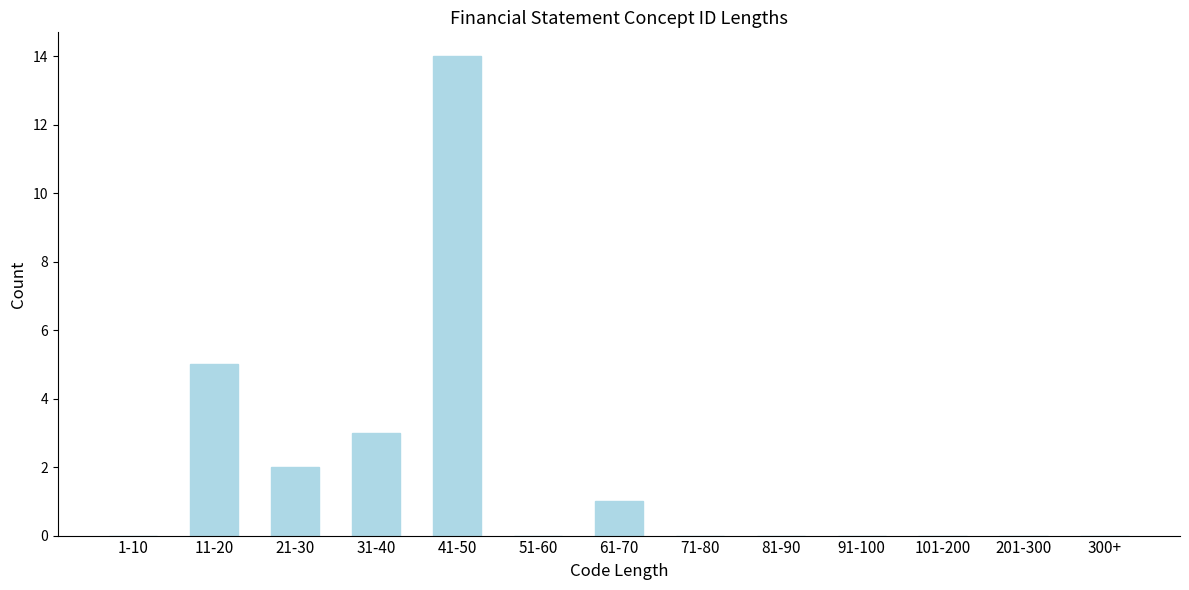

Reading left to right, extract all data points from this chart.

1-10=0	11-20=5	21-30=2	31-40=3	41-50=14	51-60=0	61-70=1	71-80=0	81-90=0	91-100=0	101-200=0	201-300=0	300+=0